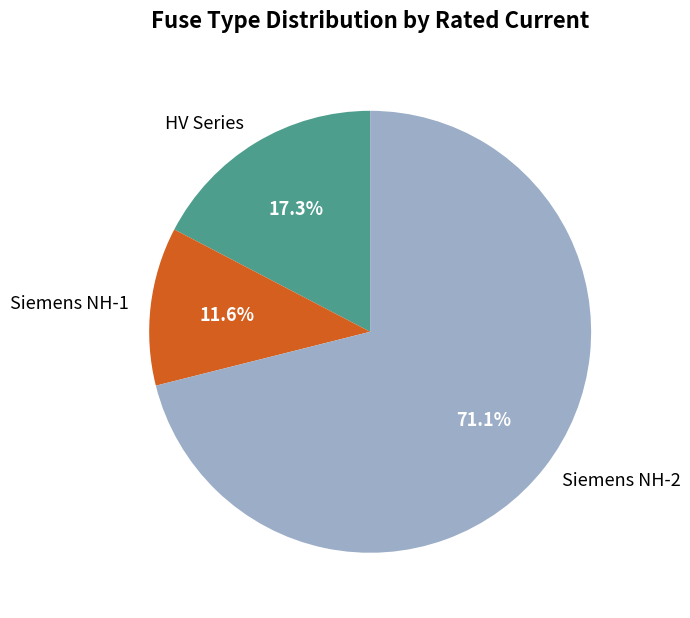

To the nearest percent, what is the average slice percentage?

33%